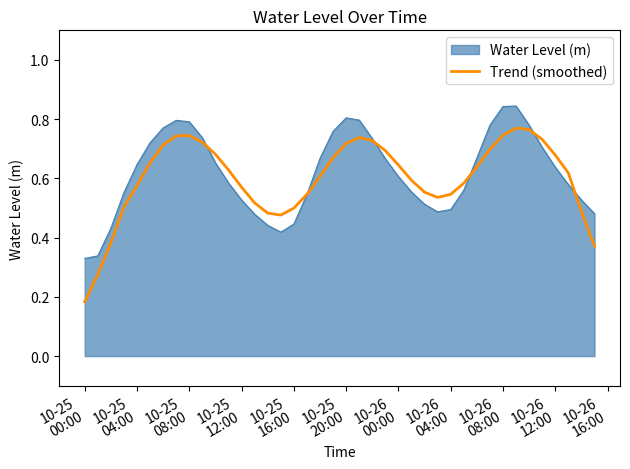

Which series has the largest range (max minus min)?

Trend (smoothed)